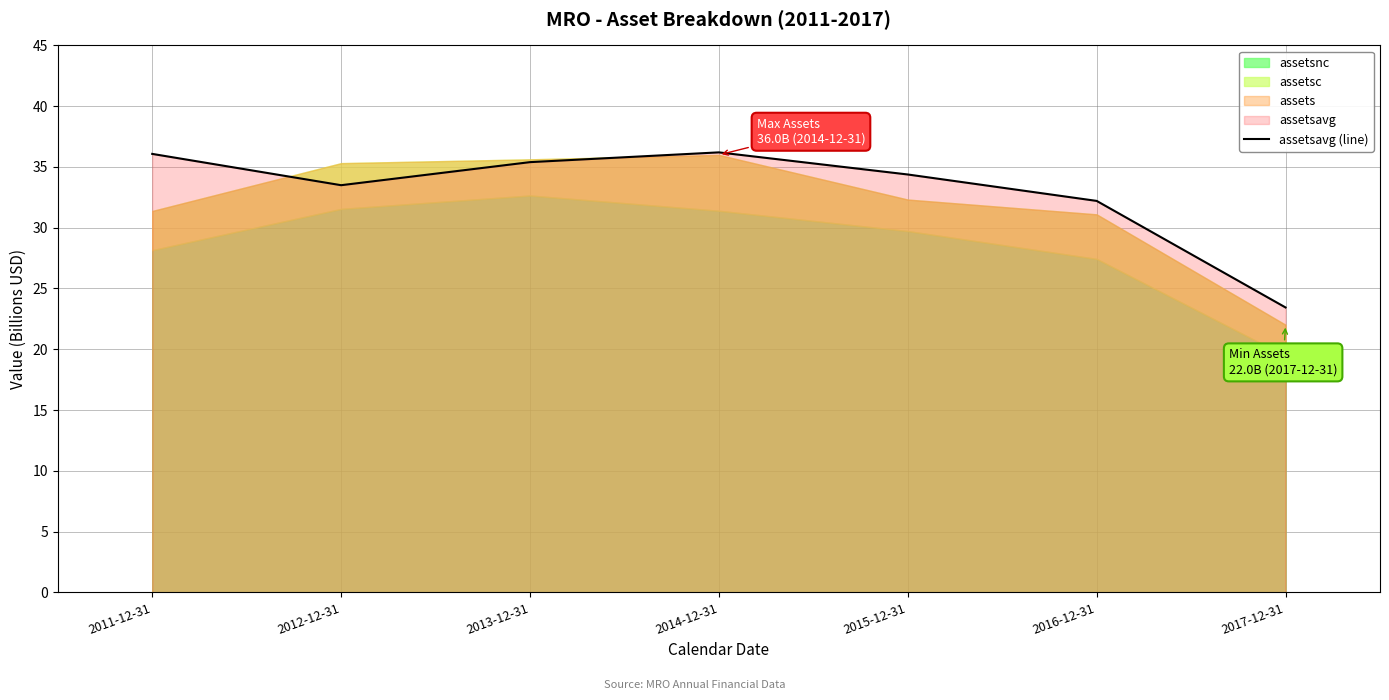

Reading left to right, extract all data points from this chart.

36.1	33.5	35.4	36.2	34.4	32.2	23.4